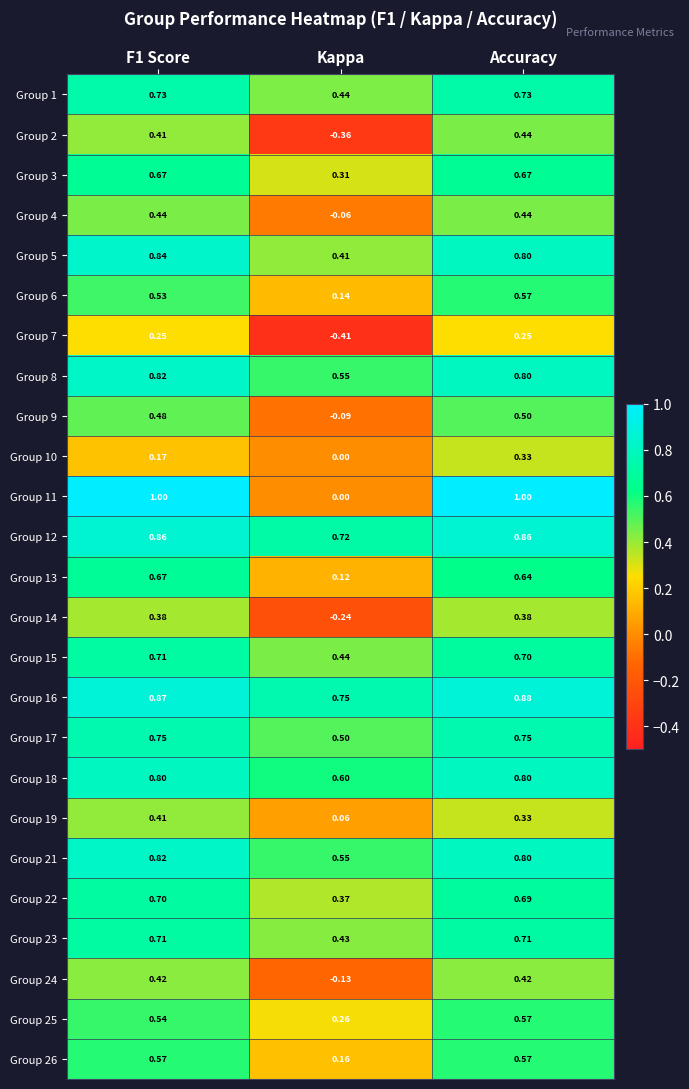

Between F1 Score and Kappa, which is larger?

F1 Score